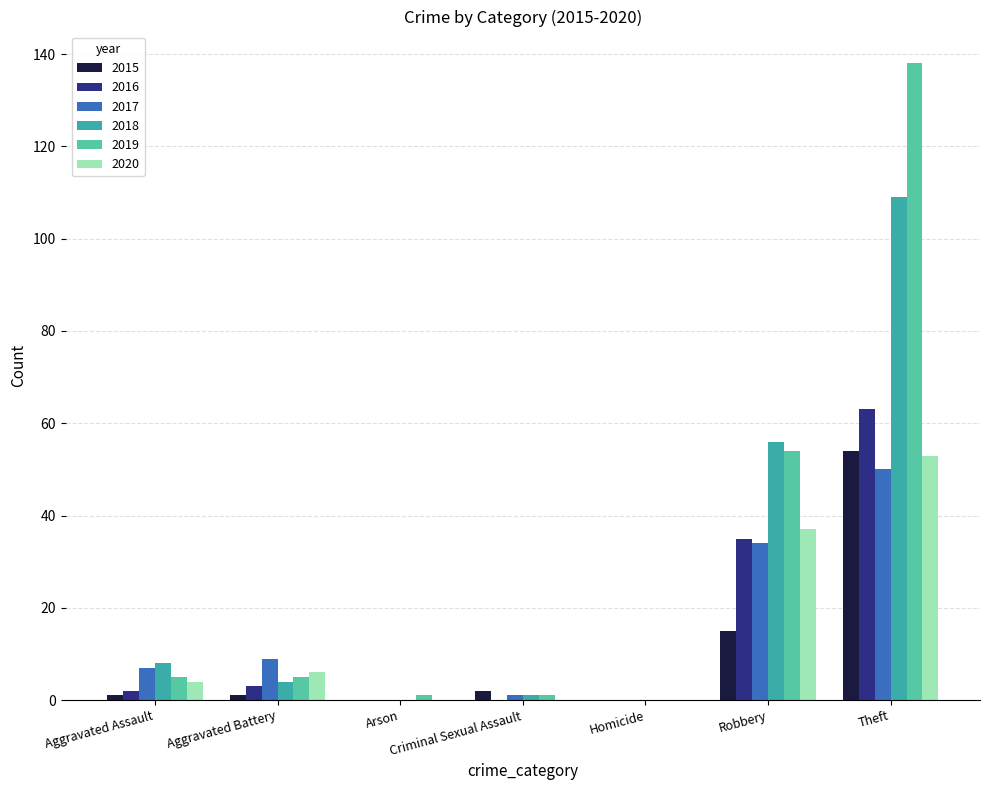

Does the chart contain stacked bars?

No